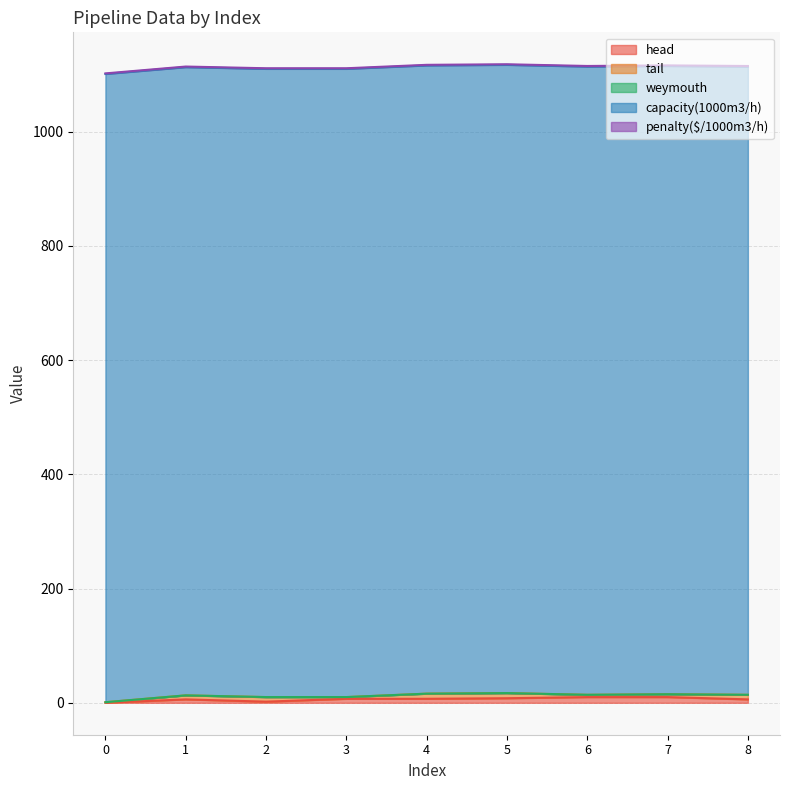

How many interior local peaks does the tail series have?

1